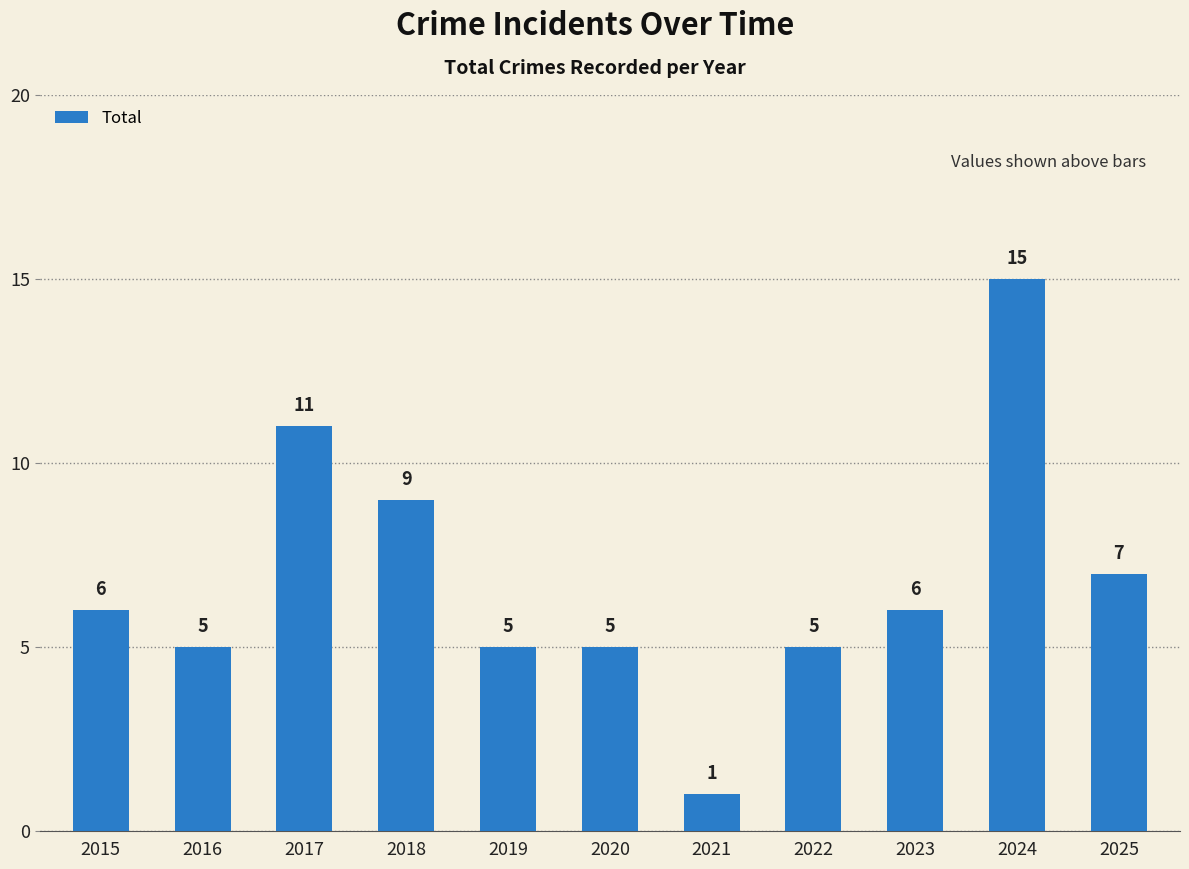

What is the smallest value displayed?

1